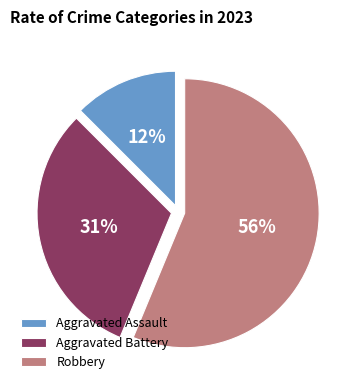

Between Robbery and Aggravated Battery, which is larger?

Robbery